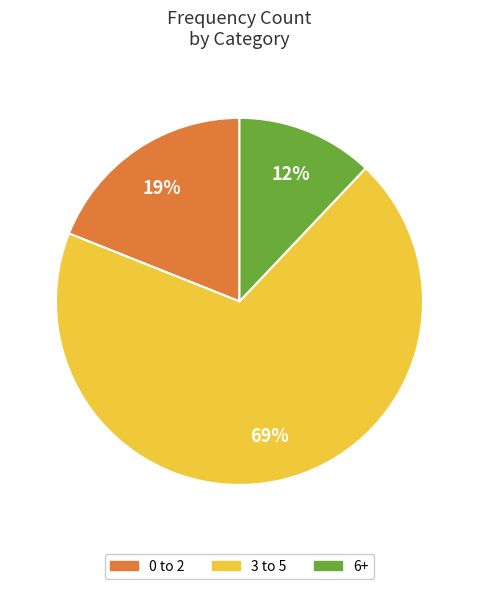

Is there a majority slice in this chart?

Yes